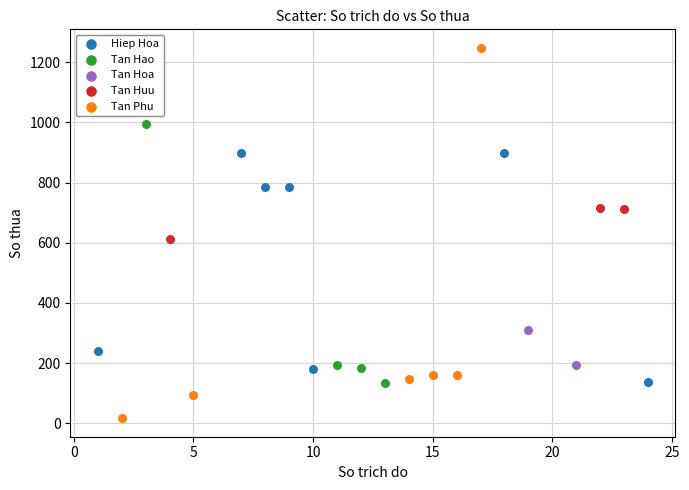

Which series has the largest Y range (max minus min)?

Tan Phu